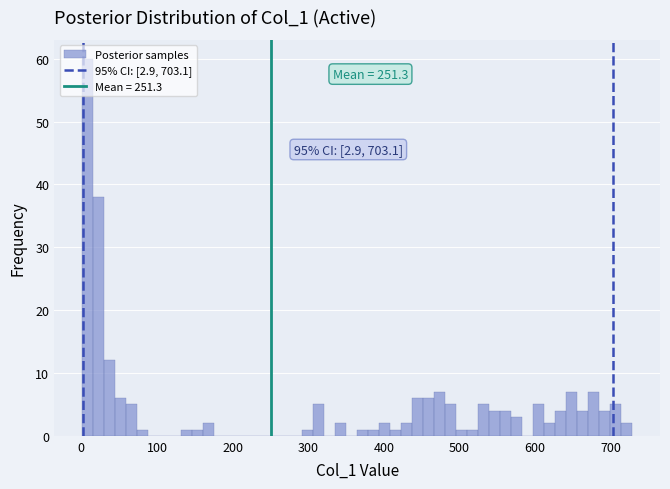

Read against the x-axis, roughly where is the centre of the tallest bar?

10